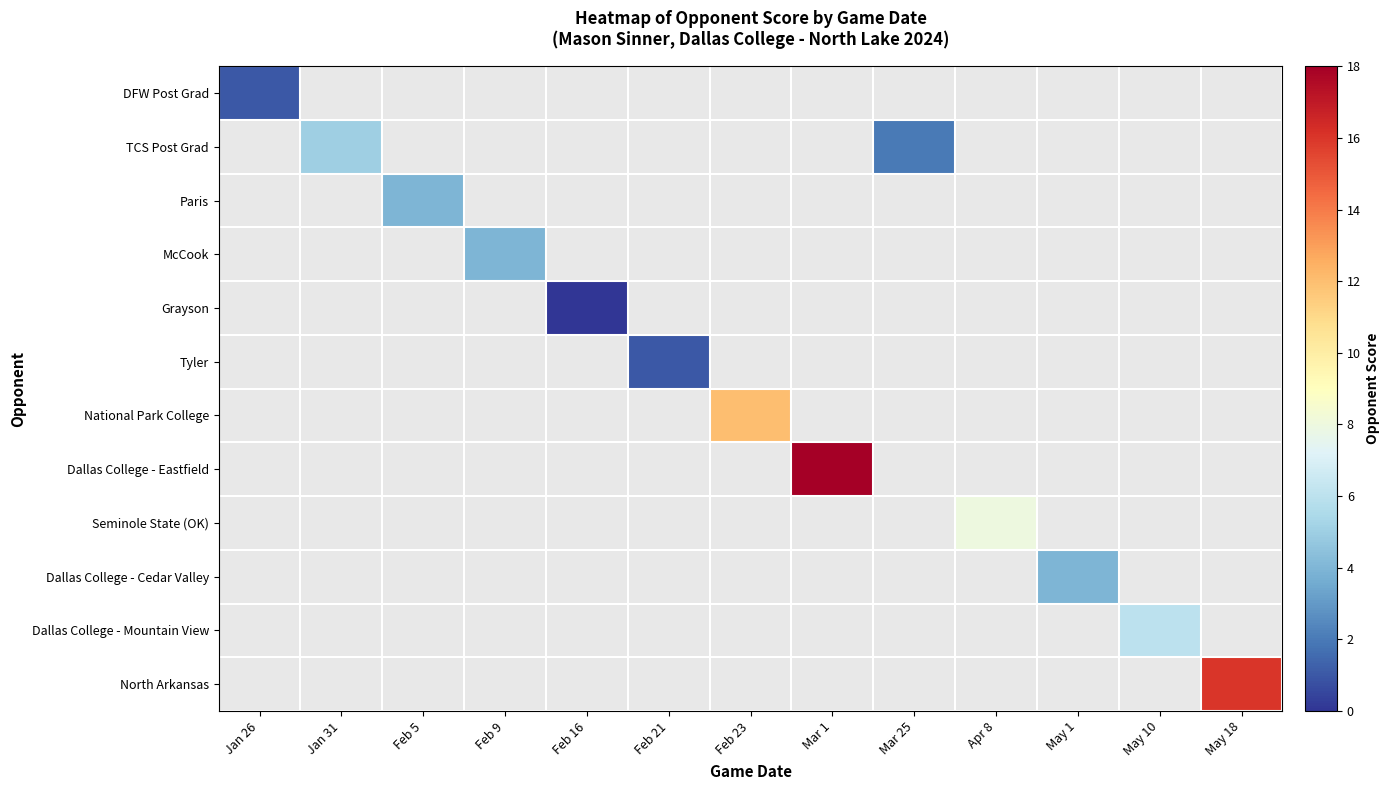

Which series changed the most between Jan 31 and Mar 25?

TCS Post Grad